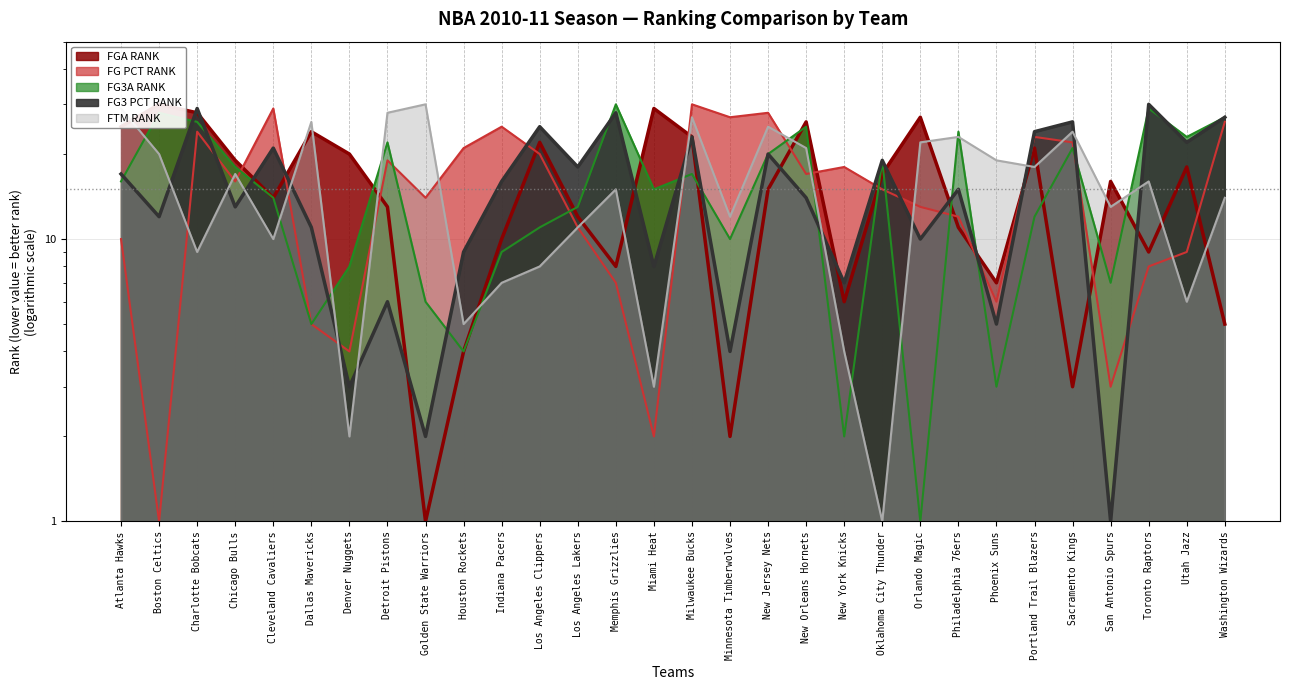

At how many categories does at least one series exceed 4?

30